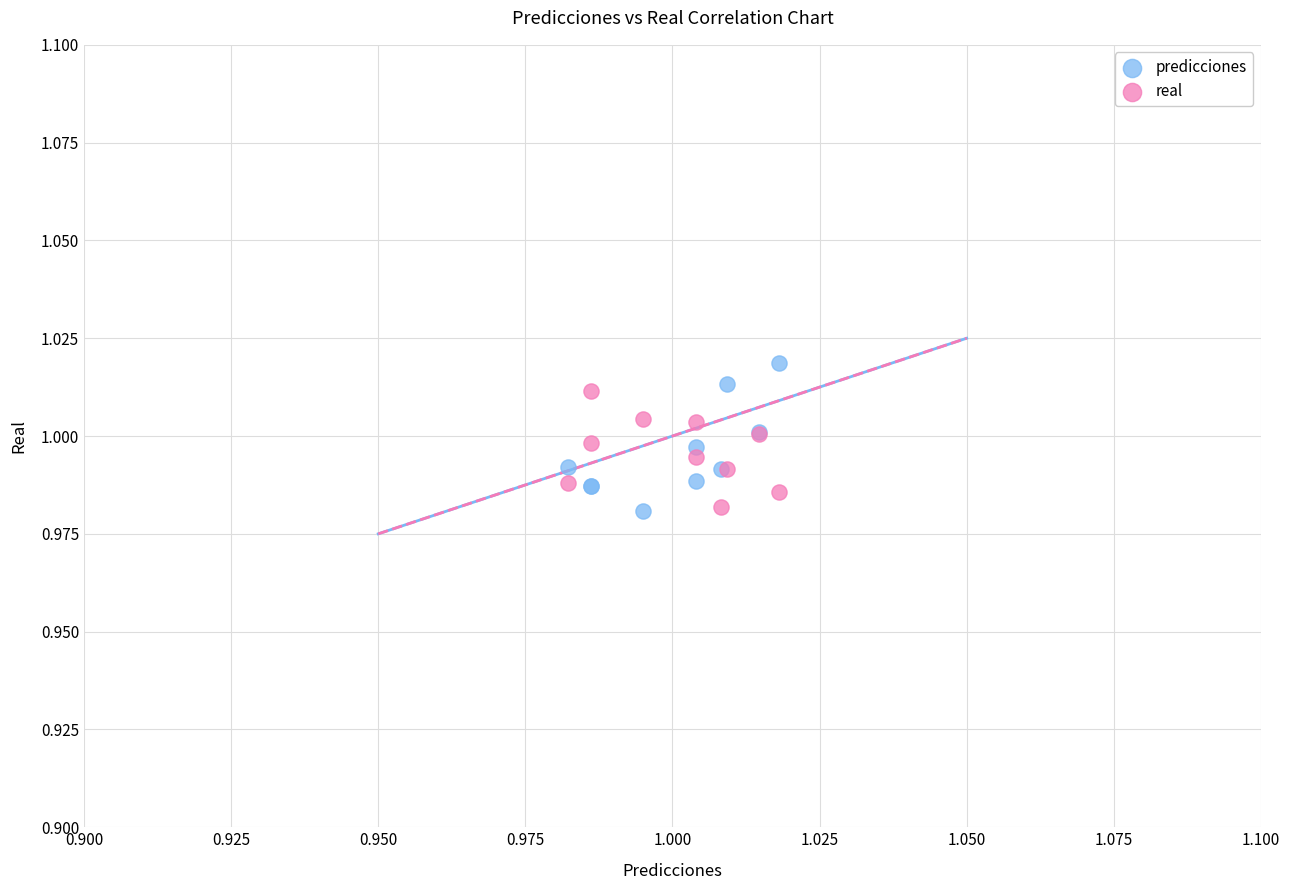

Which series has the widest spread of Y values?

predicciones